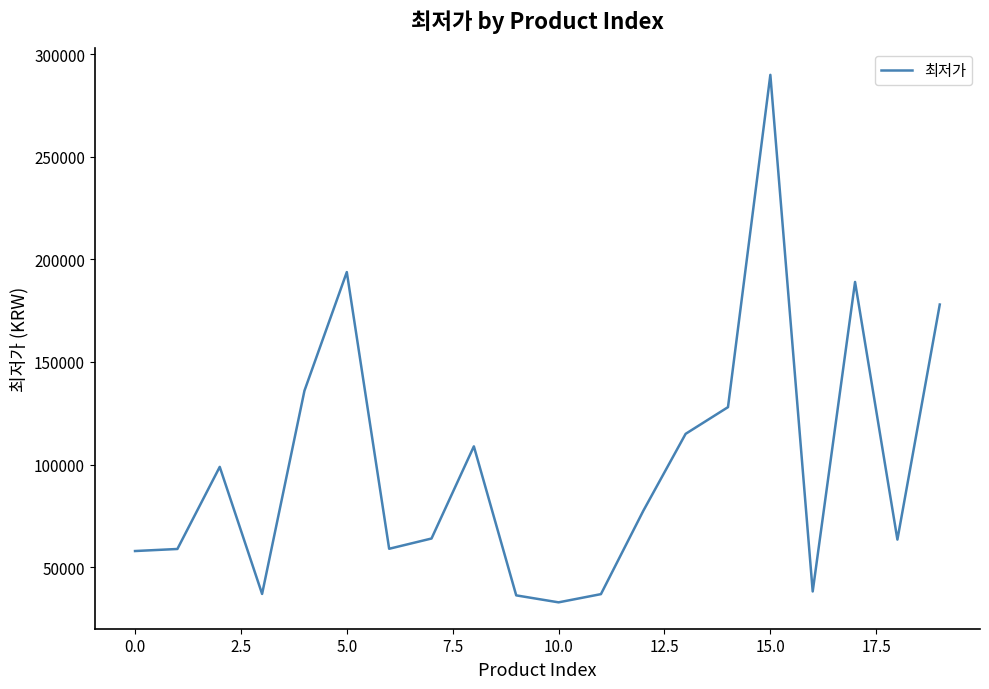

What is the smallest value displayed?

32900